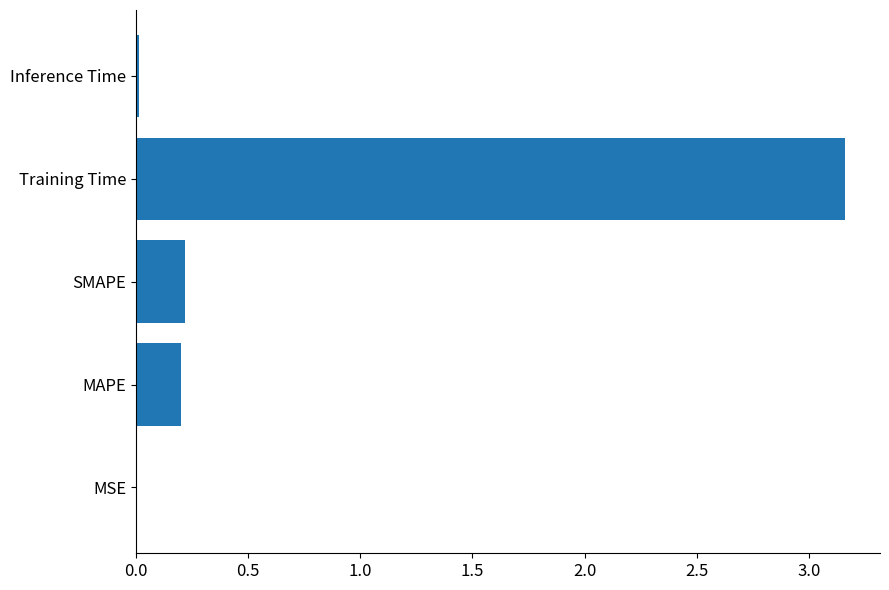

Are the bars grouped side by side (vs. stacked)?

No